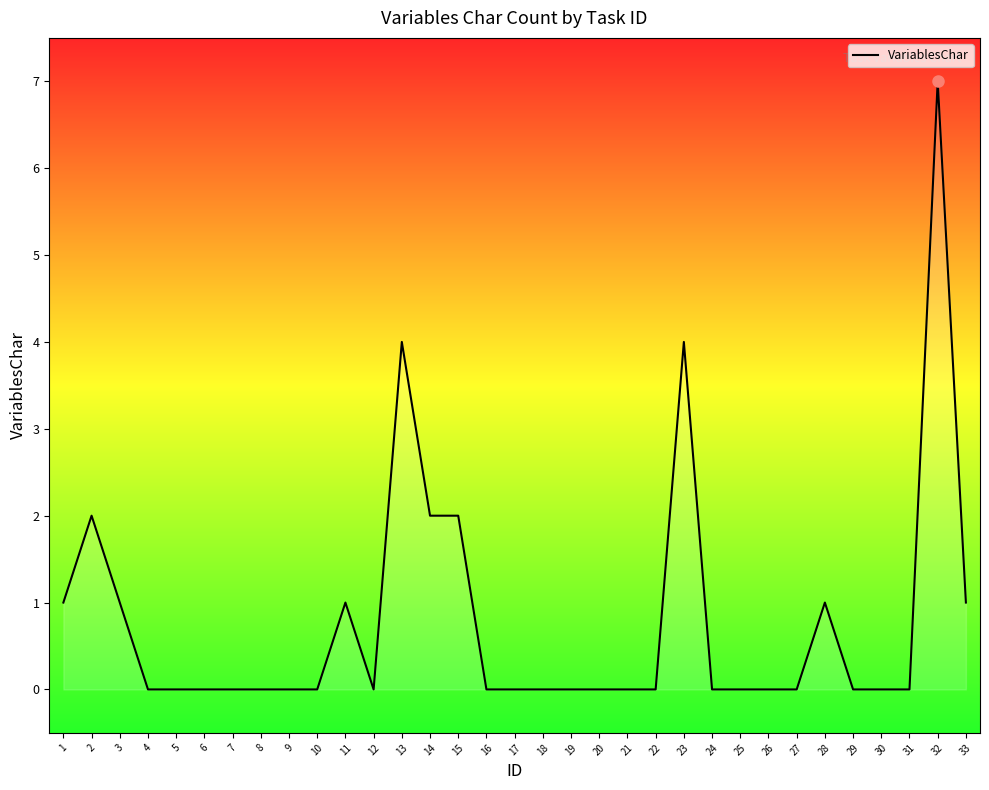

What is the difference between the maximum and minimum values?

7